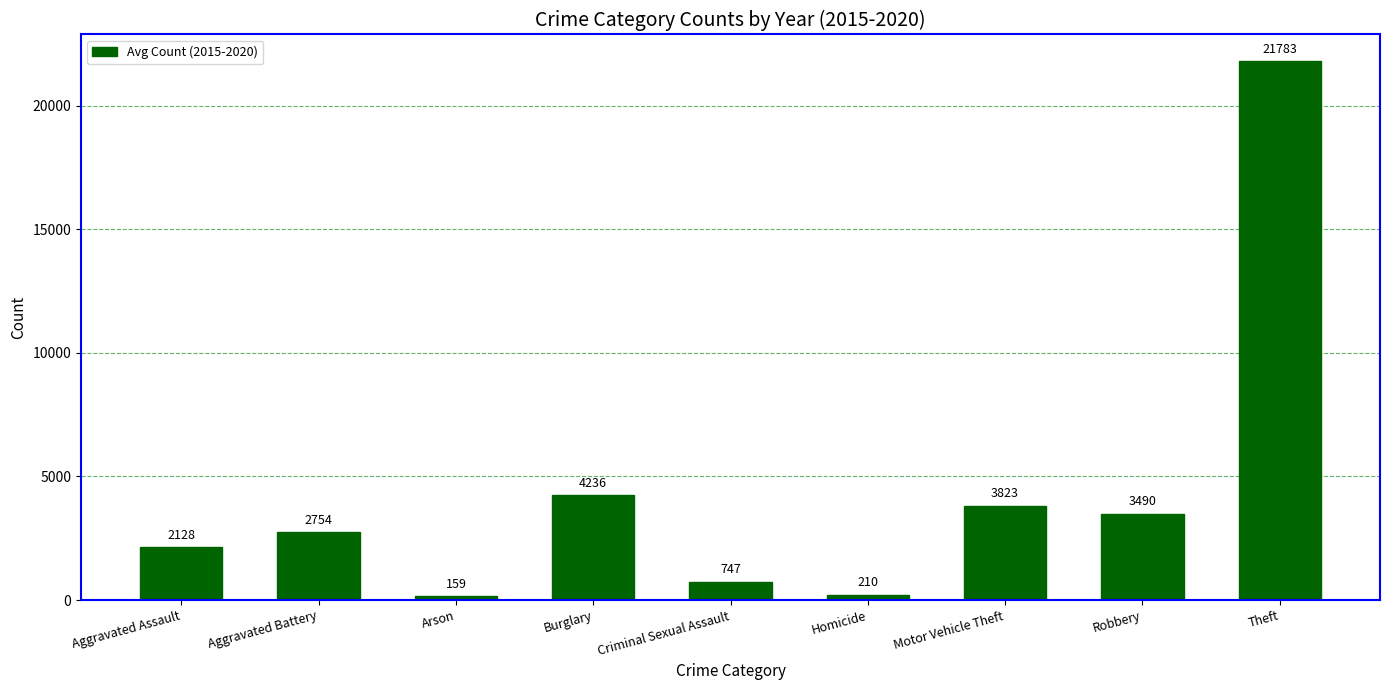

How many data points are above 2754?

5